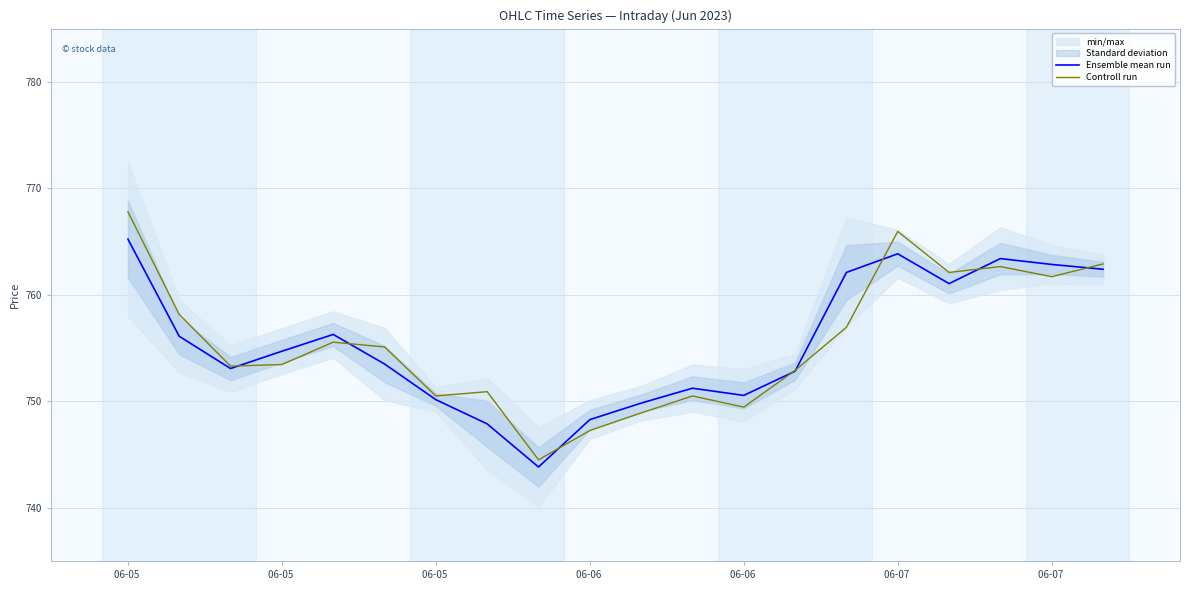

Where do Ensemble mean run and Controll run first cross each other?

06-05  and 06-06 